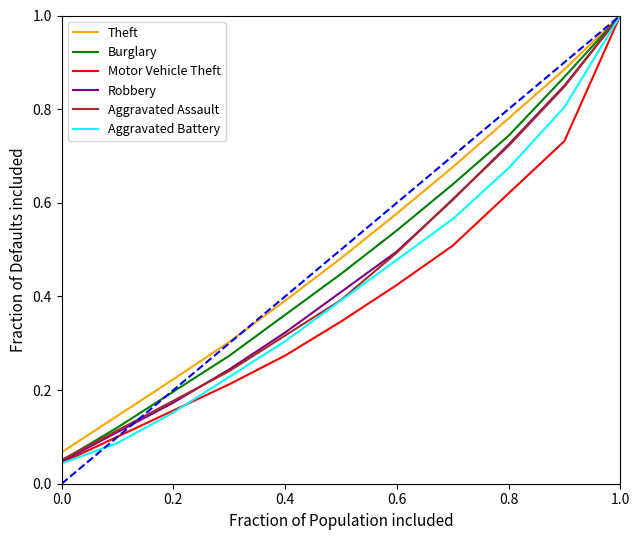

Which series has the largest range (max minus min)?

Aggravated Battery